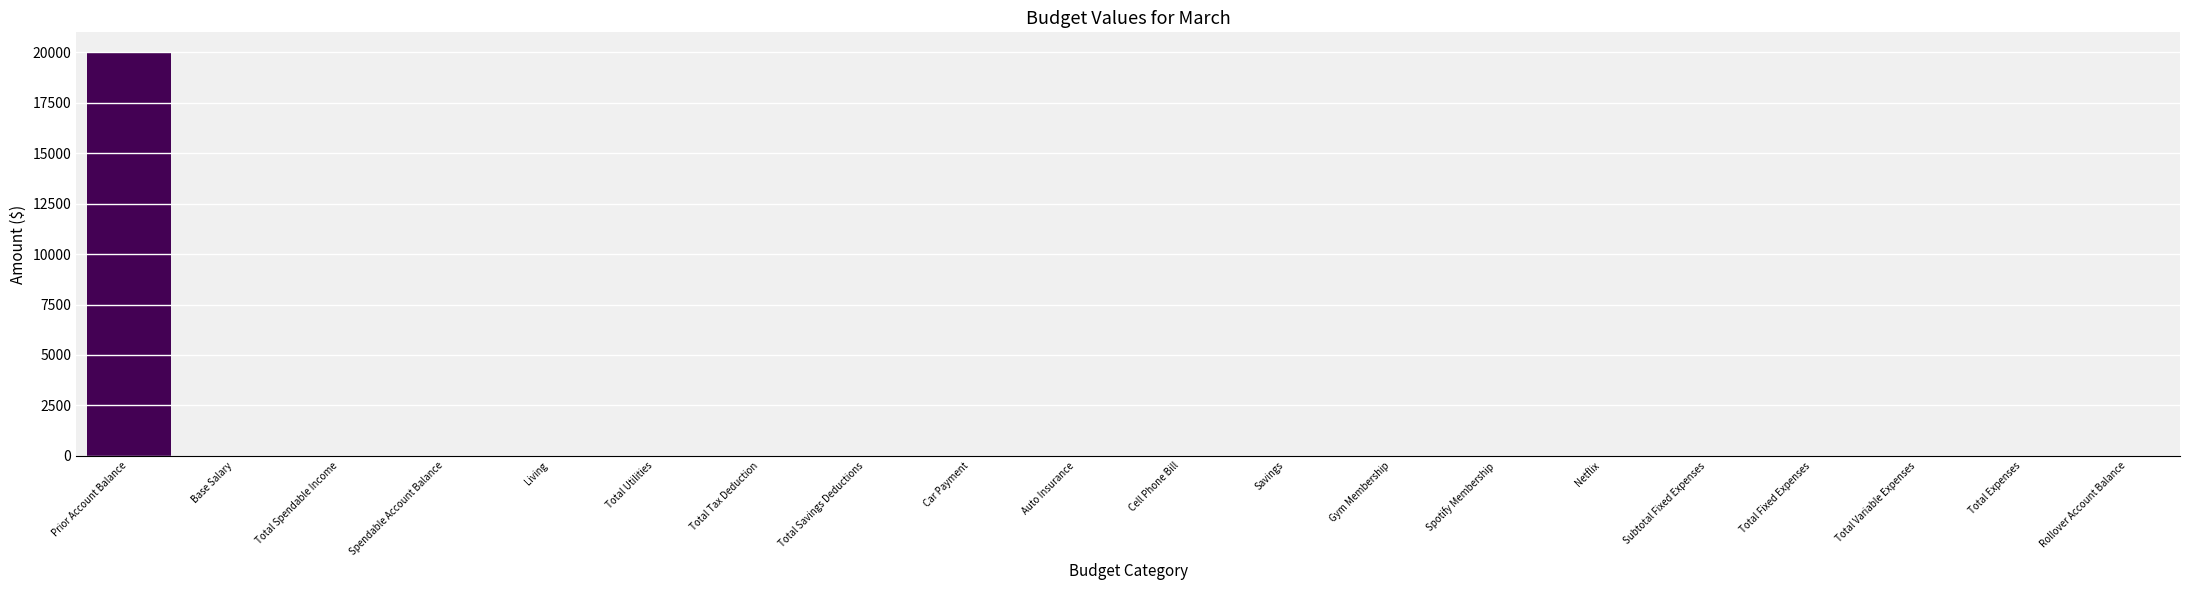

What is the average value?

1000